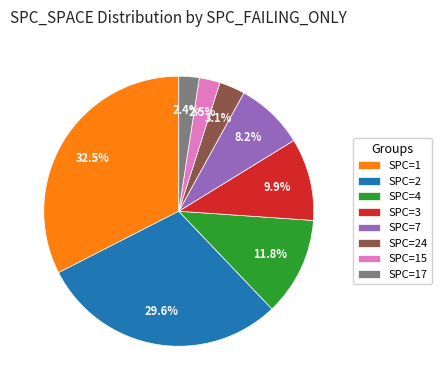

To the nearest percent, what is the average slice percentage?

12%